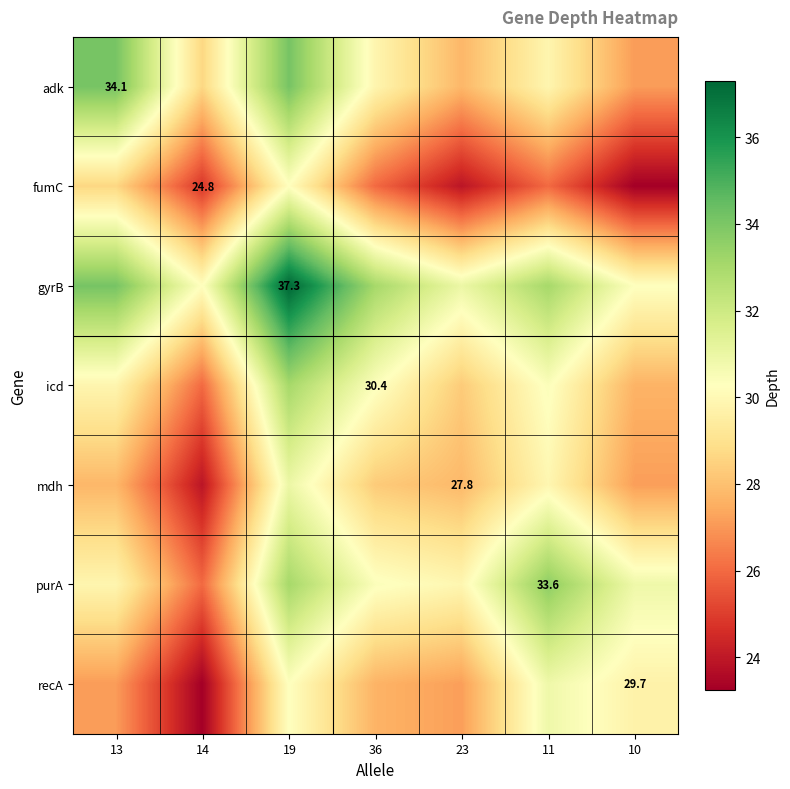

What is the average value of the adk series?

30.2